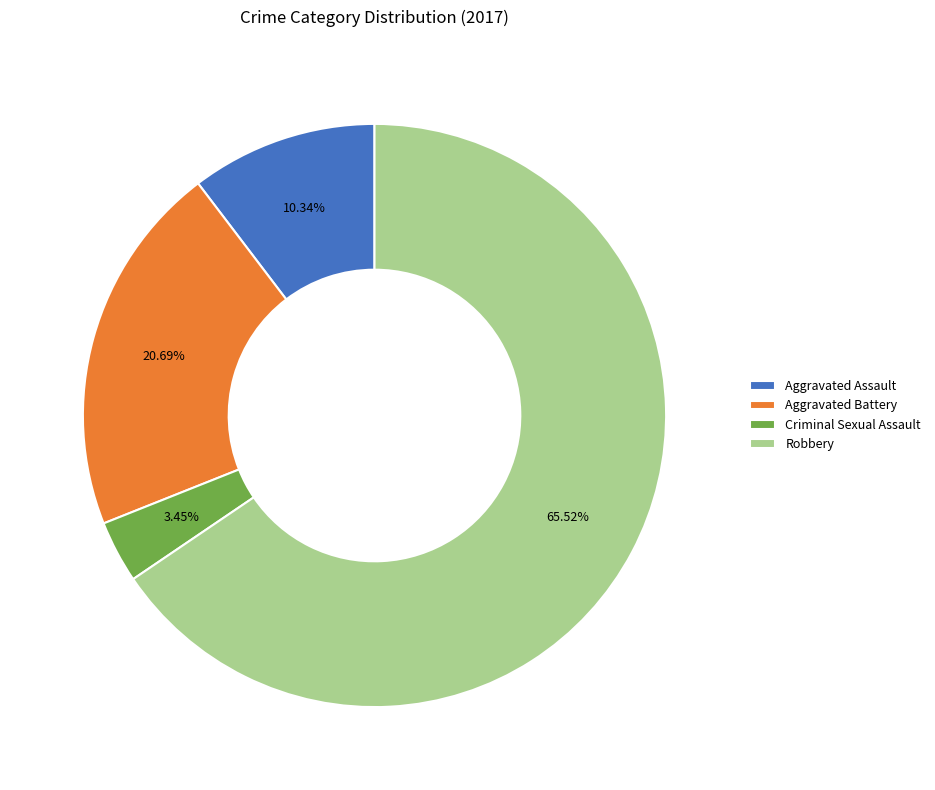

True or false: Aggravated Assault accounts for 1% of the total.

False